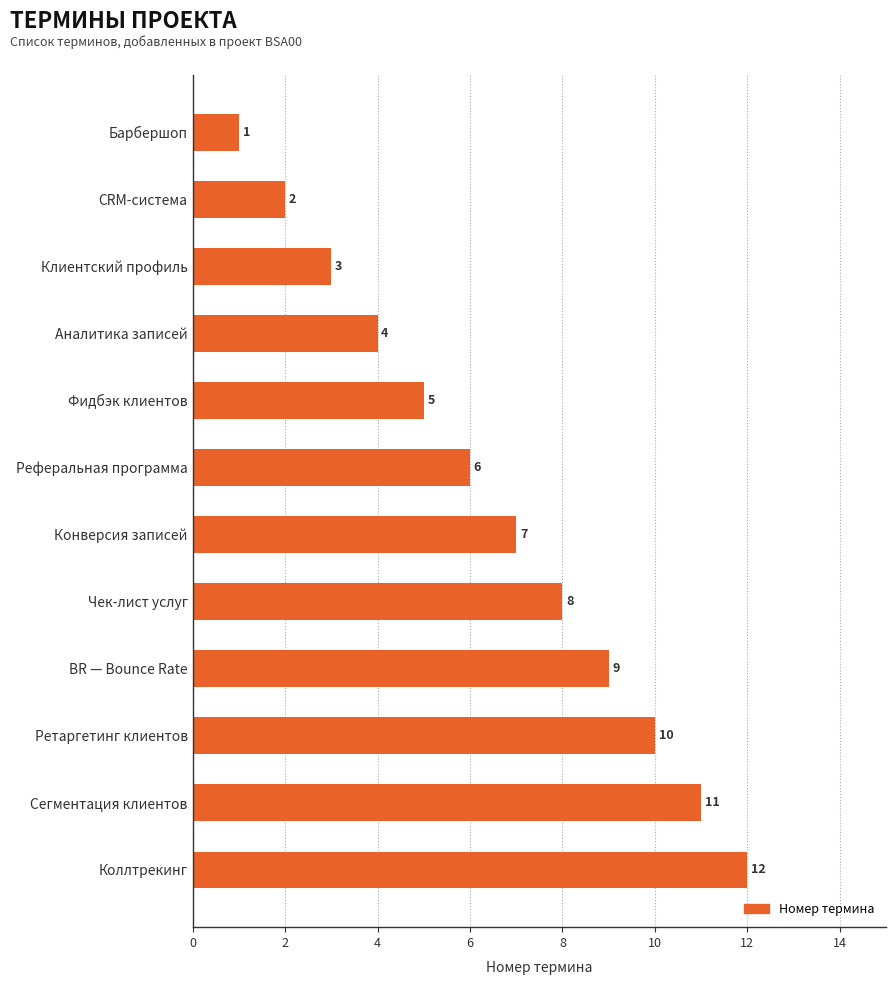

Rank the categories by value from lowest to highest.

Барбершоп, CRM-система, Клиентский профиль, Аналитика записей, Фидбэк клиентов, Реферальная программа, Конверсия записей, Чек-лист услуг, BR — Bounce Rate, Ретаргетинг клиентов, Сегментация клиентов, Коллтрекинг